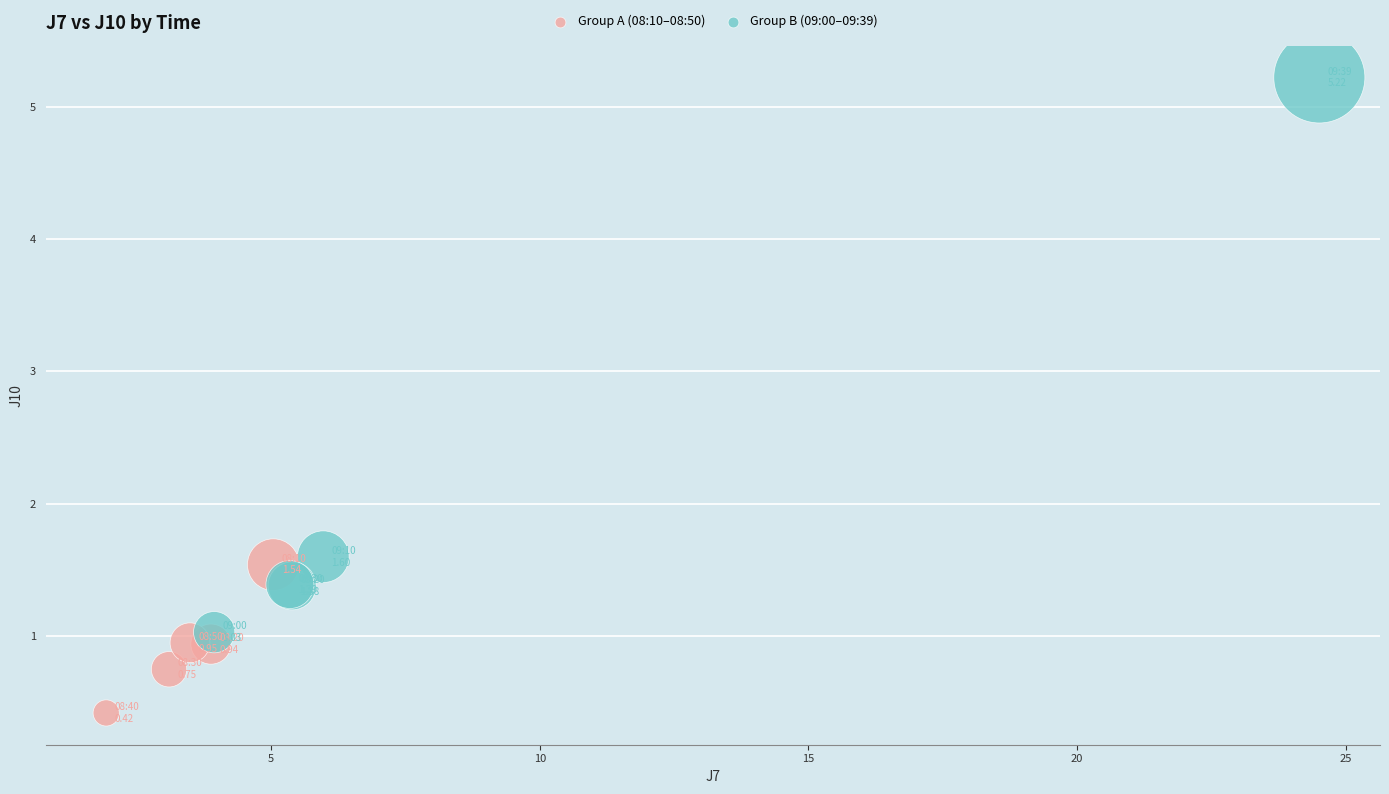

Which series has the widest spread of Y values?

Group B (09:00–09:39)